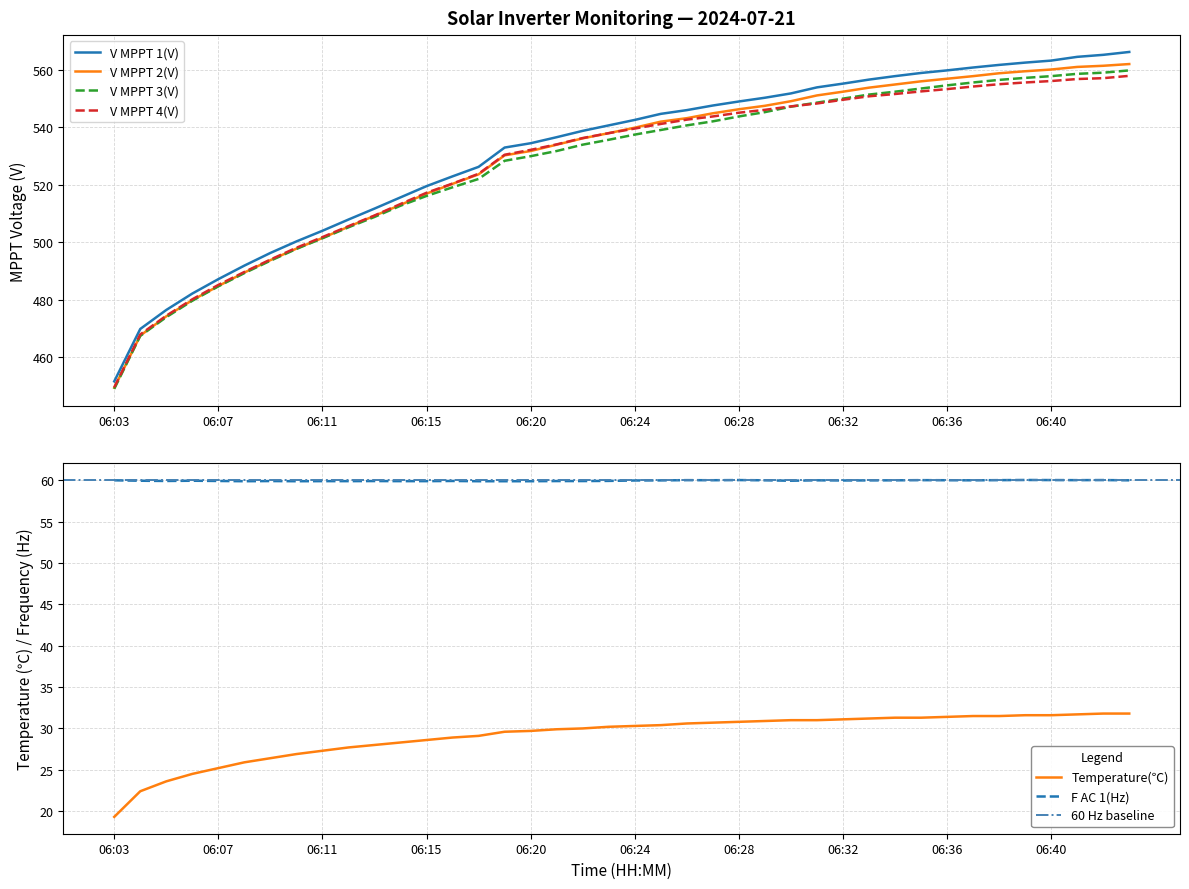

True or false: V MPPT 2(V) has a value of 449.5 at 06:03.

True